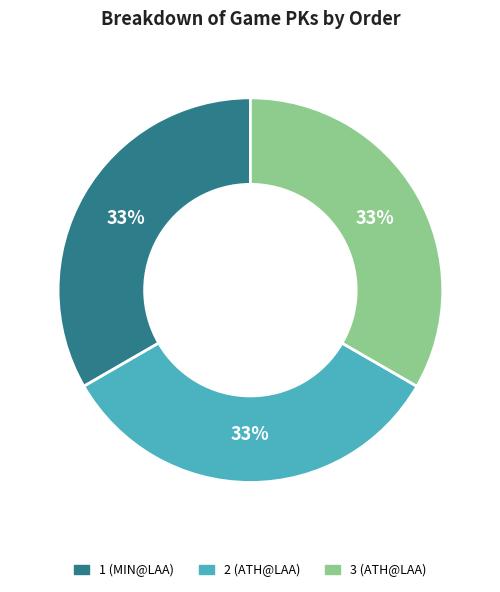

How many slices are in this pie chart?

3